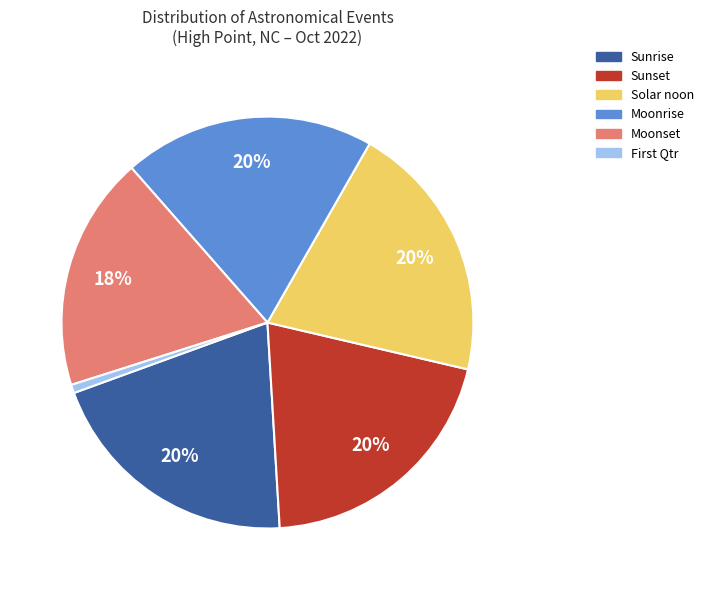

How many slices are in this pie chart?

6